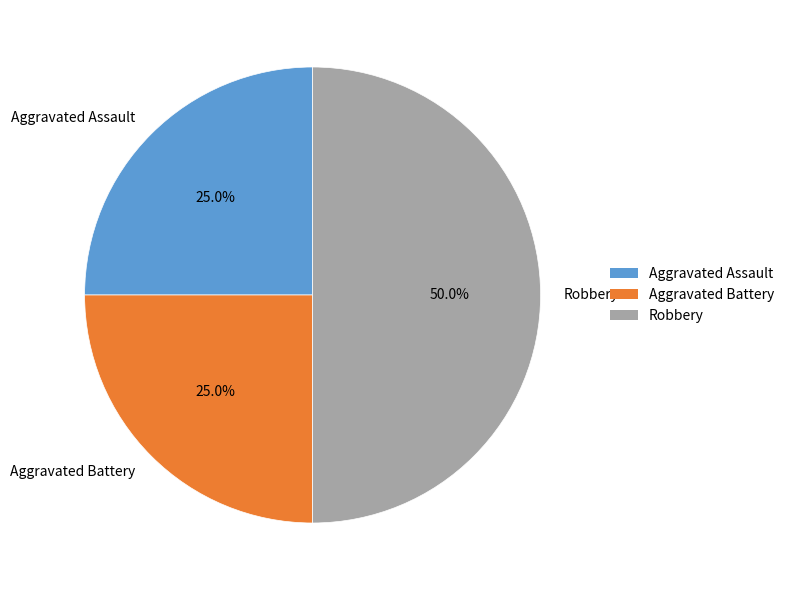

What portion of the pie excludes Aggravated Battery?

75.0%